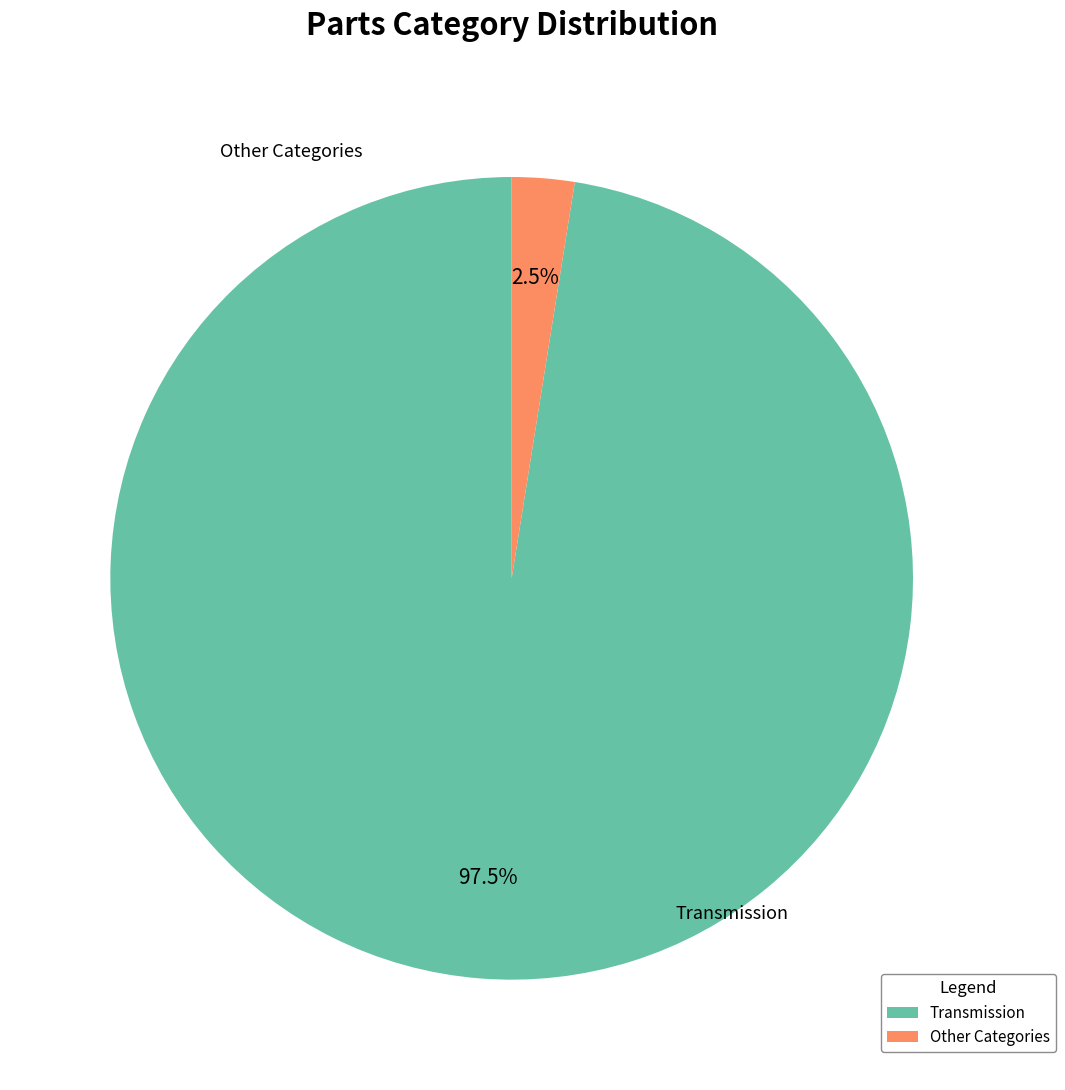

Which has a higher value, Other Categories or Transmission?

Transmission